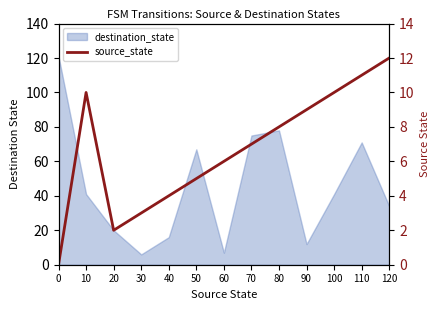

At which category does the chart reach its peak across all series?

120